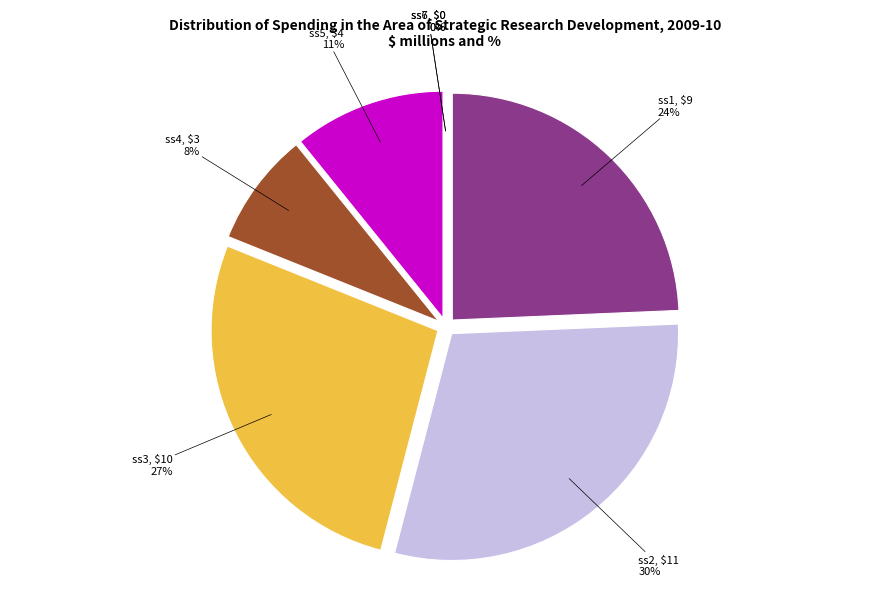

What is the change in value from ss1 to ss4?

-6